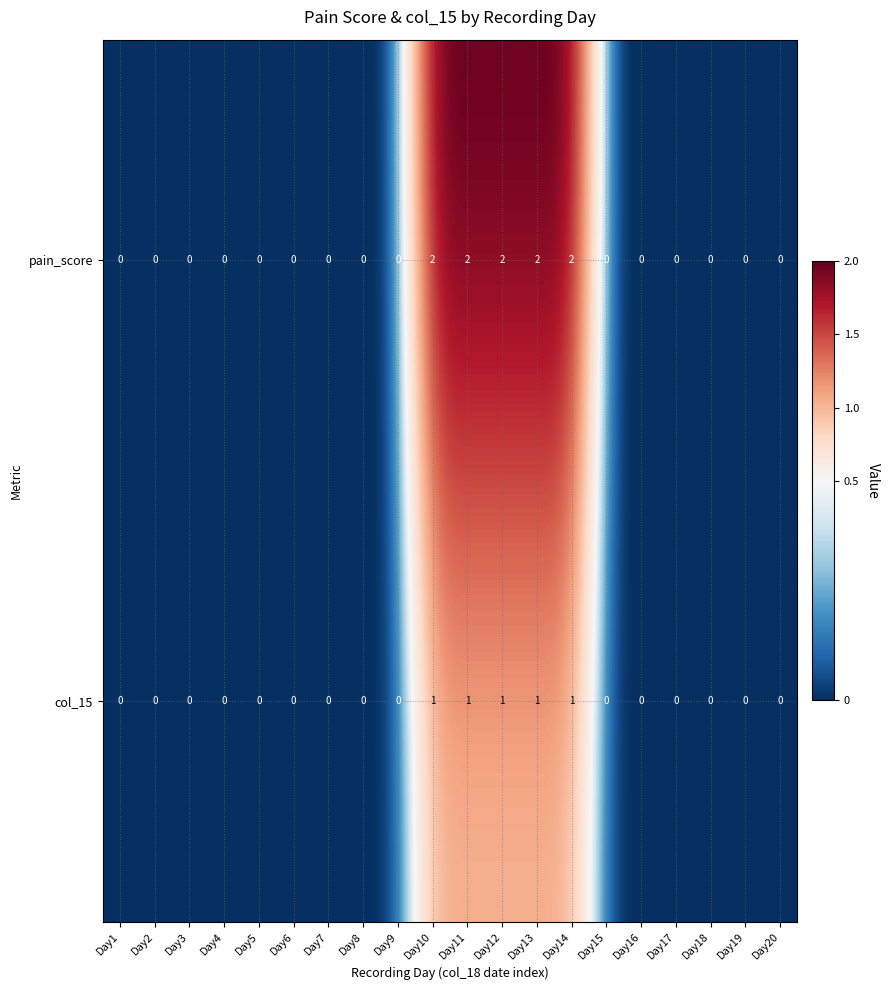

Rank the series by their maximum value, from highest to lowest.

pain_score, col_15